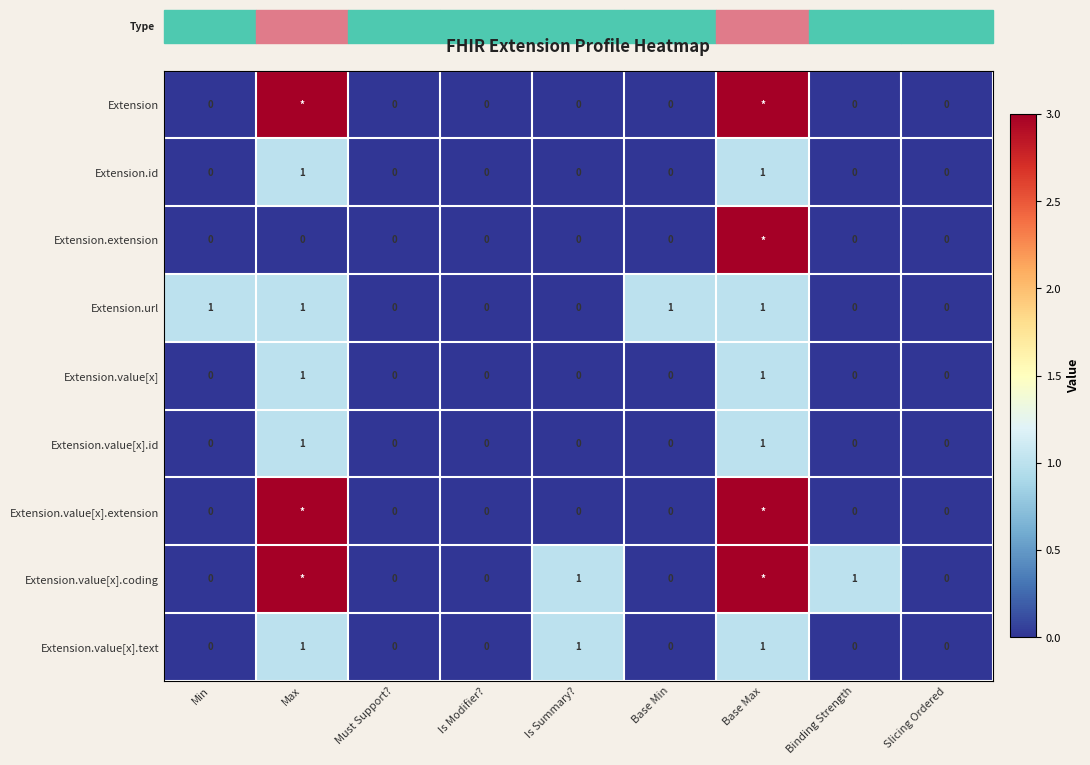

The value of Extension.value[x].text at Slicing Ordered is 0. True or false?

True